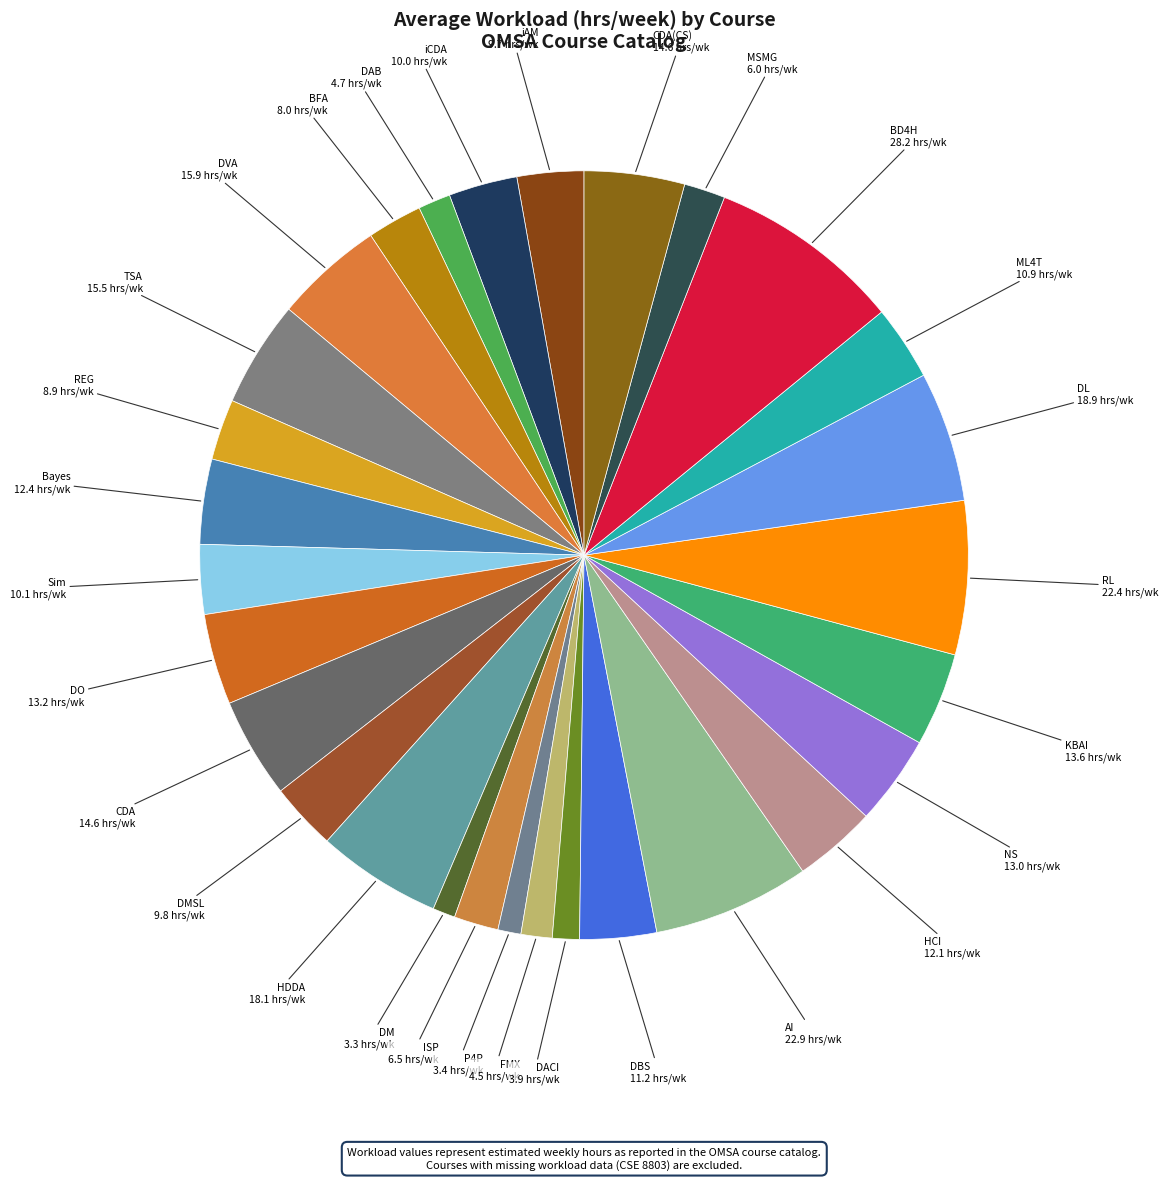

To the nearest percent, what is the average slice percentage?

3%